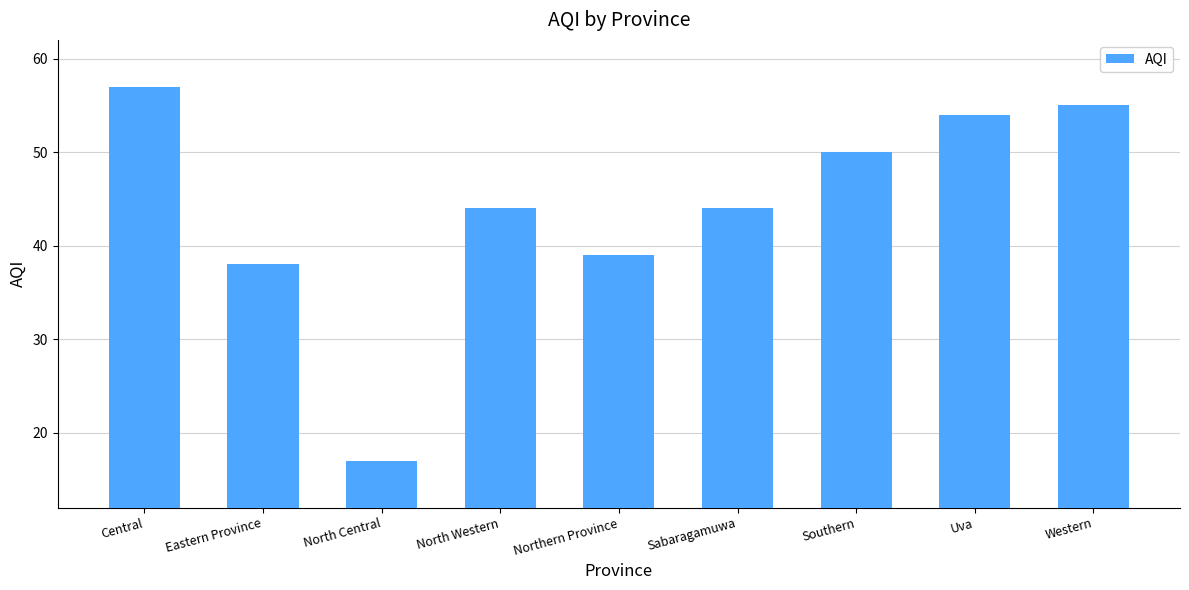

Which has a higher value, Sabaragamuwa or North Central?

Sabaragamuwa